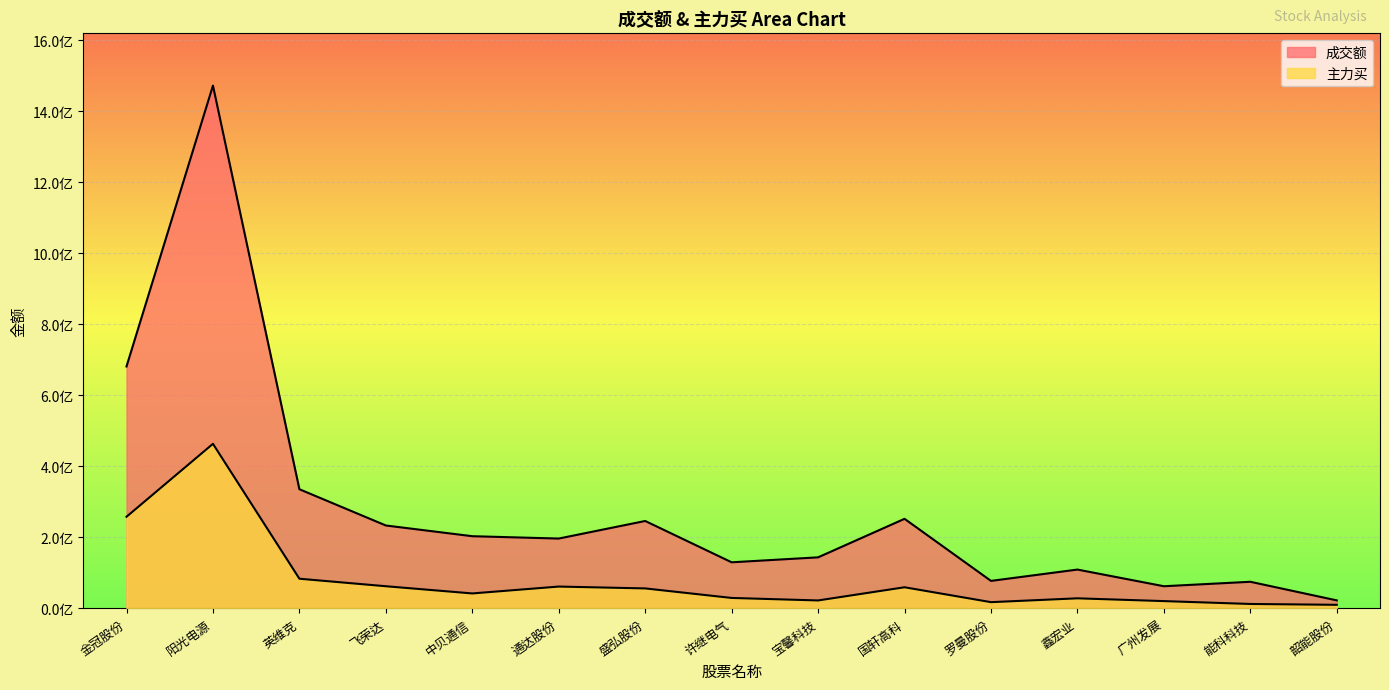

True or false: 成交额 and 主力买 cross at least once.

False